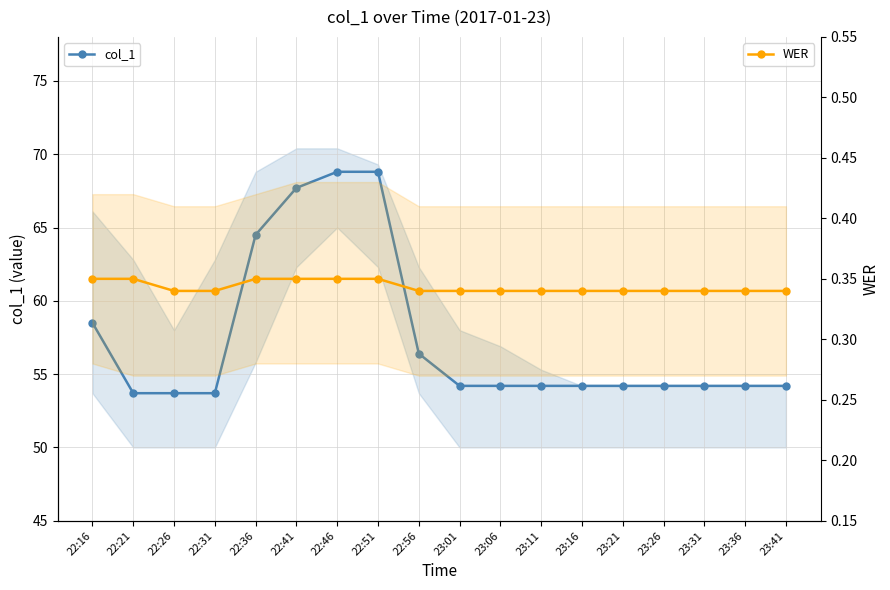

Reading left to right, what are all the values shown in this chart?

col_1: 58.5	53.7	53.7	53.7	64.5	67.7	68.8	68.8	56.4	54.2	54.2	54.2	54.2	54.2	54.2	54.2	54.2	54.2
WER: 0.3	0.3	0.3	0.3	0.3	0.3	0.3	0.3	0.3	0.3	0.3	0.3	0.3	0.3	0.3	0.3	0.3	0.3